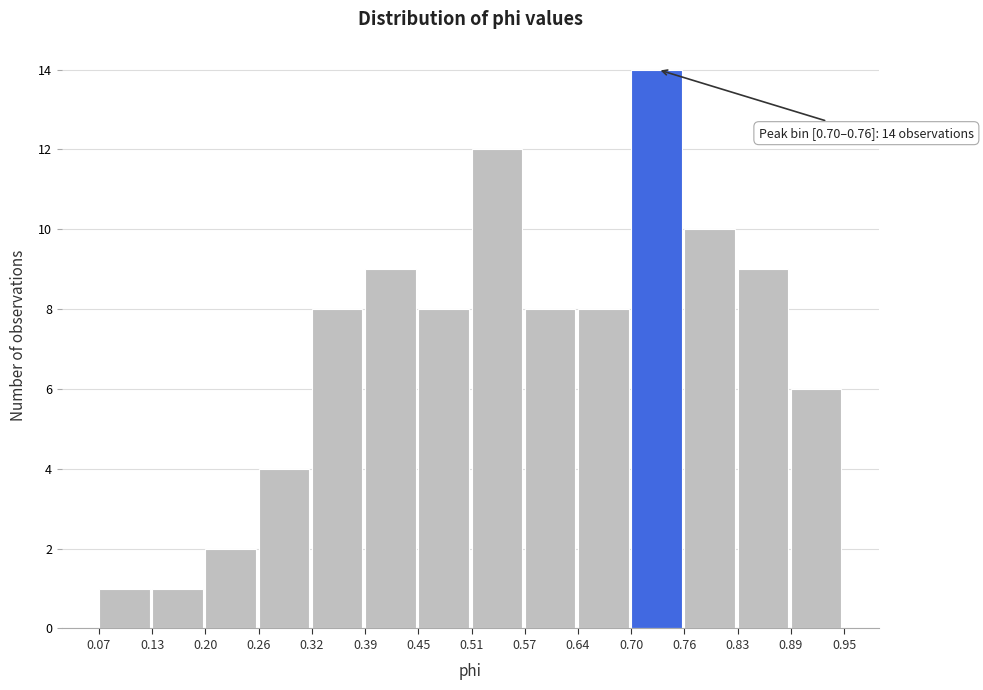

Which range on the x-axis has the tallest bar?

0.70 to 0.76